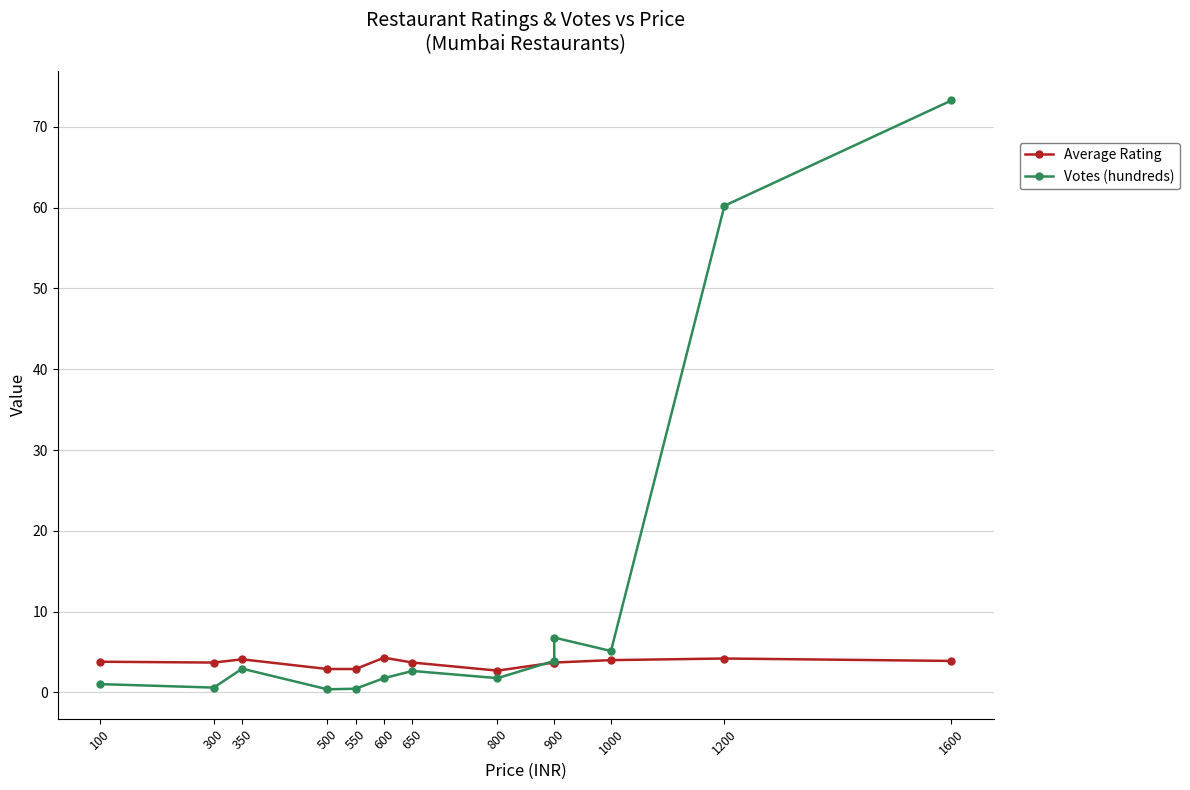

Reading left to right, what are all the values shown in this chart?

Average Rating: 3.8	3.7	4.1	2.9	2.9	4.3	3.7	2.7	3.7	3.7	4.0	4.2	3.9
Votes (hundreds): 1.0	0.6	2.9	0.4	0.5	1.8	2.7	1.8	3.9	6.8	5.1	60.2	73.3